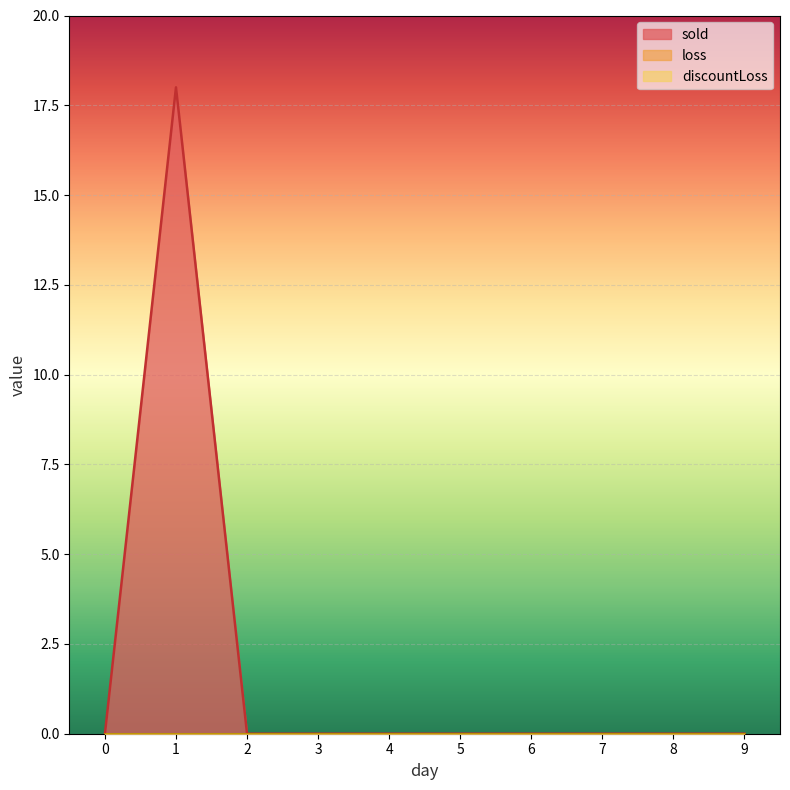

True or false: sold and loss intersect in this chart.

False